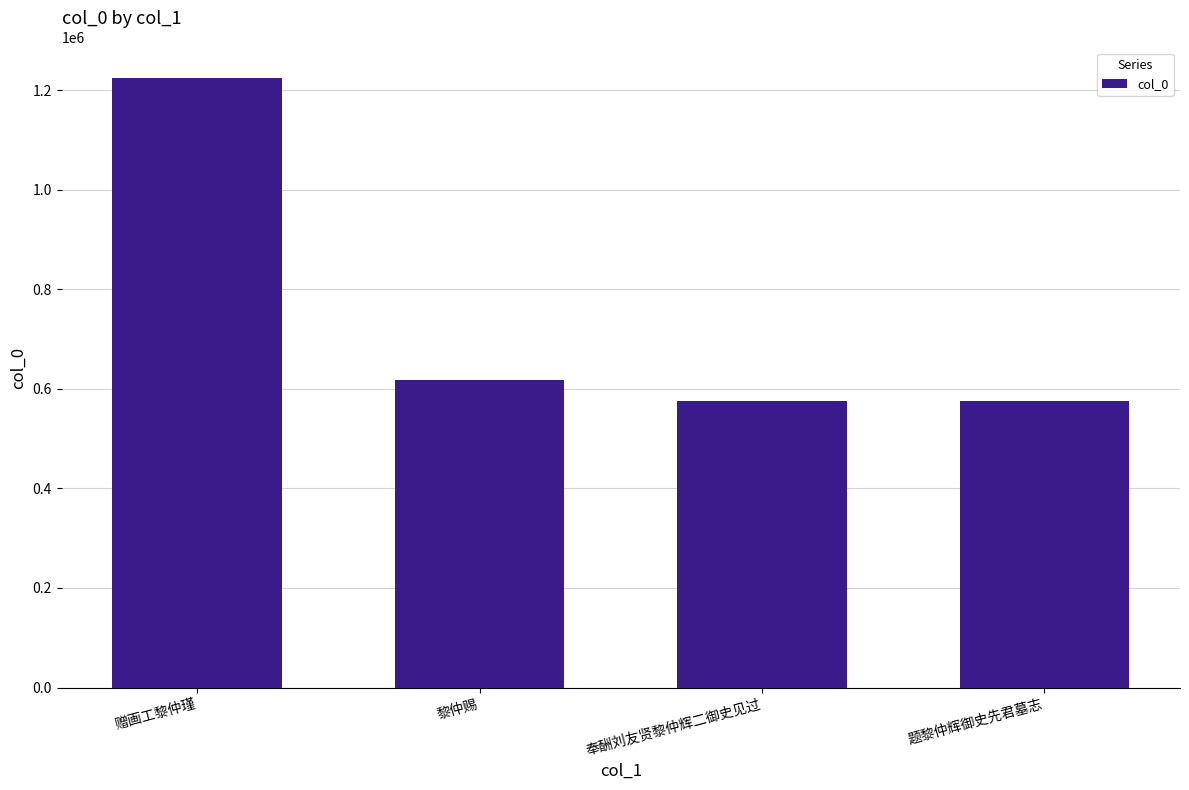

Is it true that the value at 黎仲赐 is 617794?

True